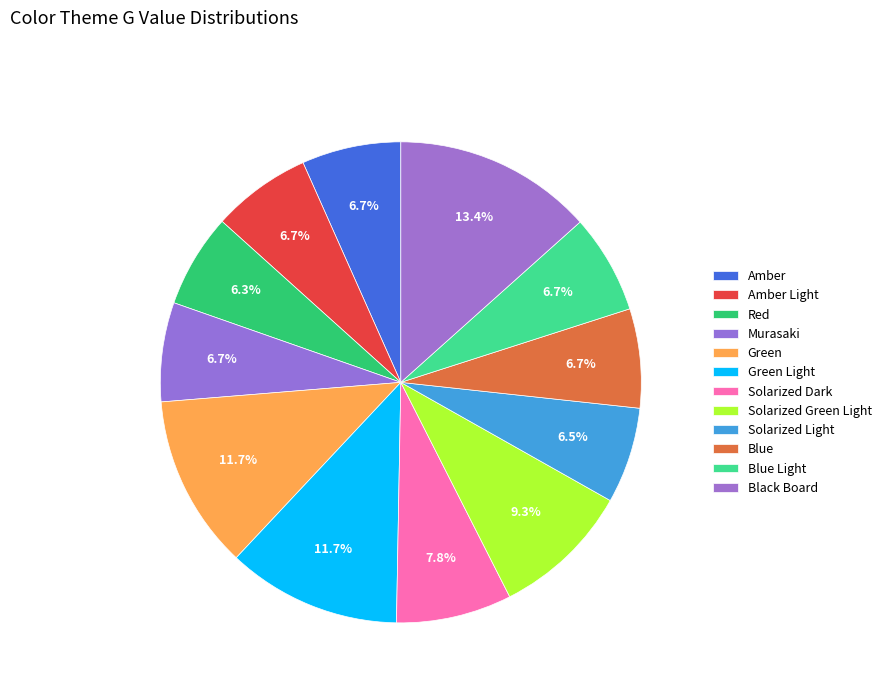

Count the number of slices in the pie.

12